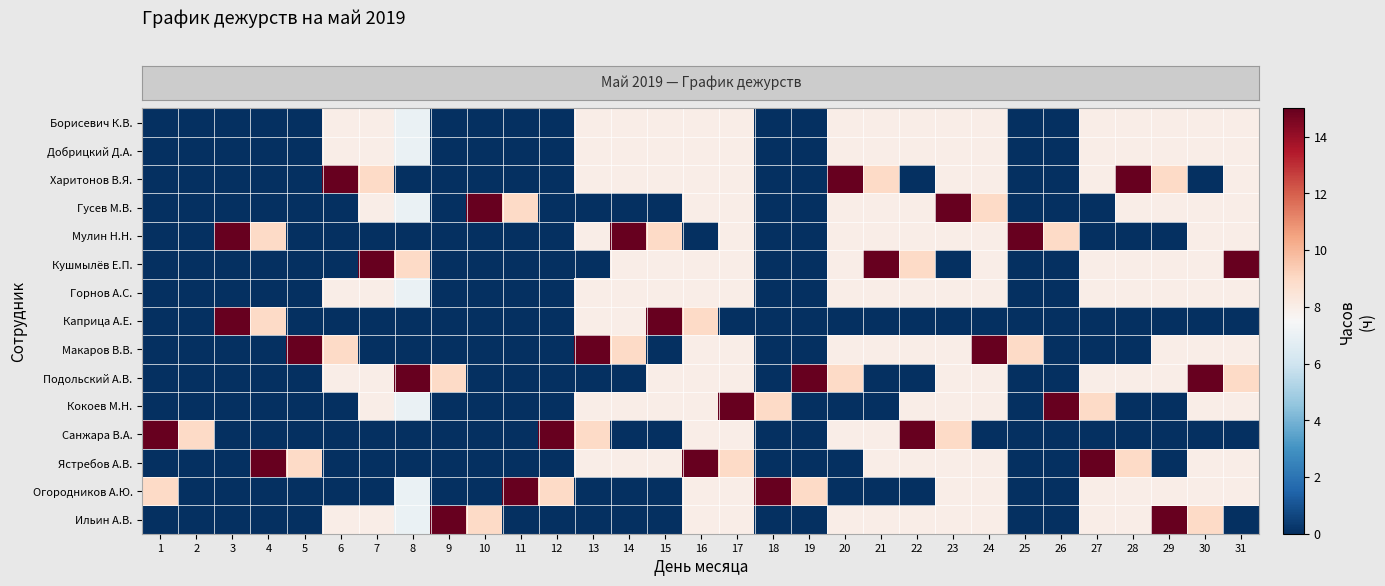

Reading left to right, transcribe all the data shown in this chart.

row_0: 0	0	0	0	0	8	8	7	0	0	0	0	8	8	8	8	8	0	0	8	8	8	8	8	0	0	8	8	8	8	8
row_1: 0	0	0	0	0	8	8	7	0	0	0	0	8	8	8	8	8	0	0	8	8	8	8	8	0	0	8	8	8	8	8
row_2: 0	0	0	0	0	15	9	0	0	0	0	0	8	8	8	8	8	0	0	15	9	0	8	8	0	0	8	15	9	0	8
row_3: 0	0	0	0	0	0	8	7	0	15	9	0	0	0	0	8	8	0	0	8	8	8	15	9	0	0	0	8	8	8	8
row_4: 0	0	15	9	0	0	0	0	0	0	0	0	8	15	9	0	8	0	0	8	8	8	8	8	15	9	0	0	0	8	8
row_5: 0	0	0	0	0	0	15	9	0	0	0	0	0	8	8	8	8	0	0	8	15	9	0	8	0	0	8	8	8	8	15
row_6: 0	0	0	0	0	8	8	7	0	0	0	0	8	8	8	8	8	0	0	8	8	8	8	8	0	0	8	8	8	8	8
row_7: 0	0	15	9	0	0	0	0	0	0	0	0	8	8	15	9	0	0	0	0	0	0	0	0	0	0	0	0	0	0	0
row_8: 0	0	0	0	15	9	0	0	0	0	0	0	15	9	0	8	8	0	0	8	8	8	8	15	9	0	0	0	8	8	8
row_9: 0	0	0	0	0	8	8	15	9	0	0	0	0	0	8	8	8	0	15	9	0	0	8	8	0	0	8	8	8	15	9
row_10: 0	0	0	0	0	0	8	7	0	0	0	0	8	8	8	8	15	9	0	0	0	8	8	8	0	15	9	0	0	8	8
row_11: 15	9	0	0	0	0	0	0	0	0	0	15	9	0	0	8	8	0	0	8	8	15	9	0	0	0	0	0	0	0	0
row_12: 0	0	0	15	9	0	0	0	0	0	0	0	8	8	8	15	9	0	0	0	8	8	8	8	0	0	15	9	0	8	8
row_13: 9	0	0	0	0	0	0	7	0	0	15	9	0	0	0	8	8	15	9	0	0	0	8	8	0	0	8	8	8	8	8
row_14: 0	0	0	0	0	8	8	7	15	9	0	0	0	0	0	8	8	0	0	8	8	8	8	8	0	0	8	8	15	9	0